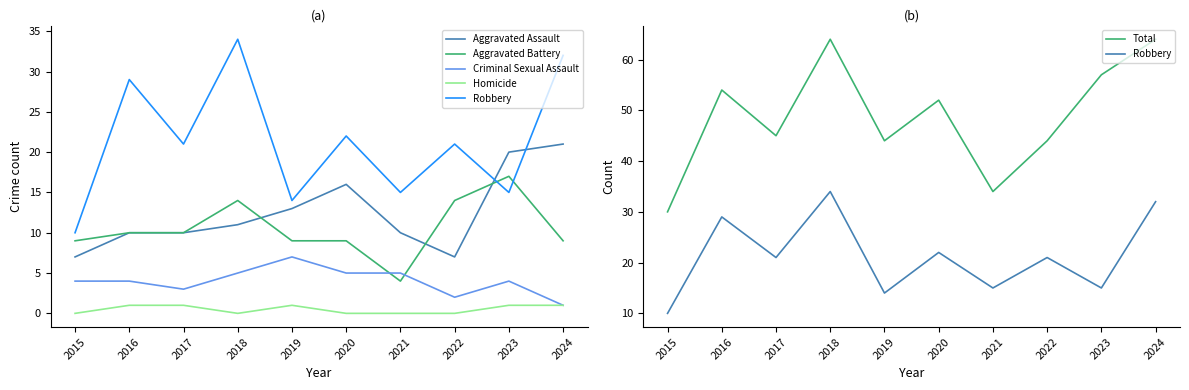

Which series has the largest range (max minus min)?

Total